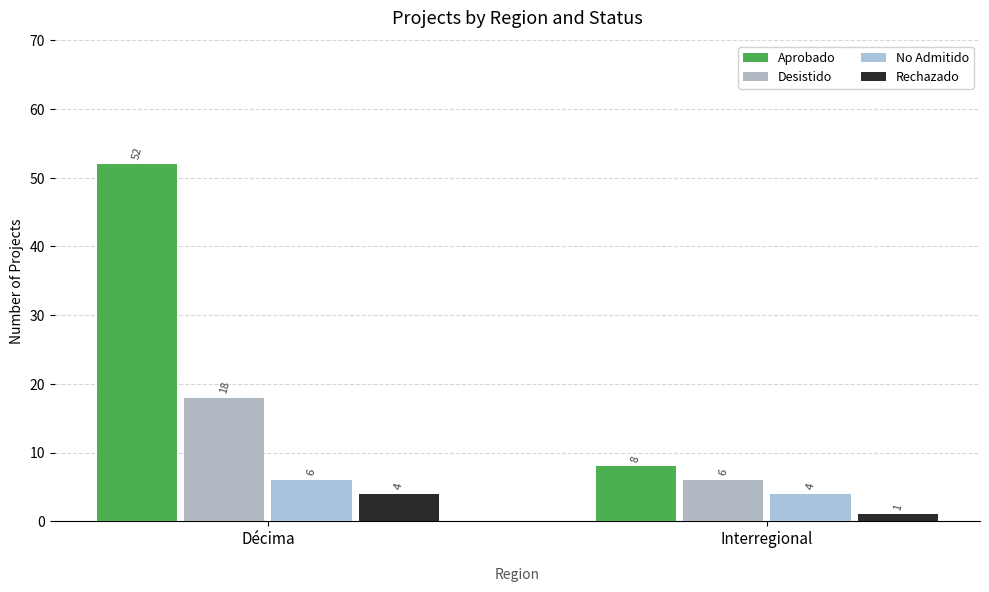

Is it true that Desistido equals 6 at Interregional?

True